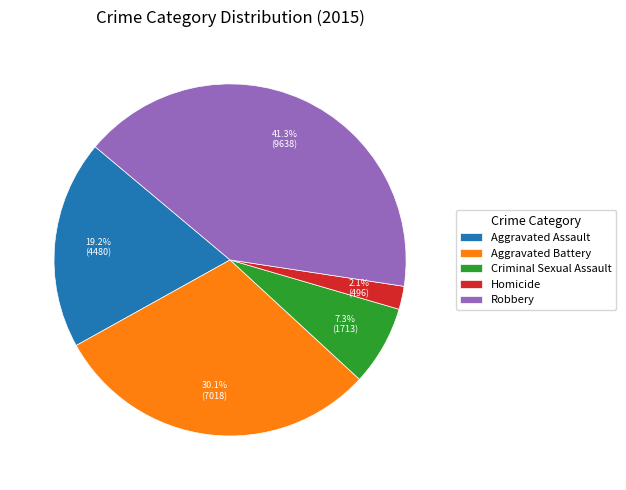

Rank the categories by value from highest to lowest.

Robbery, Aggravated Battery, Aggravated Assault, Criminal Sexual Assault, Homicide